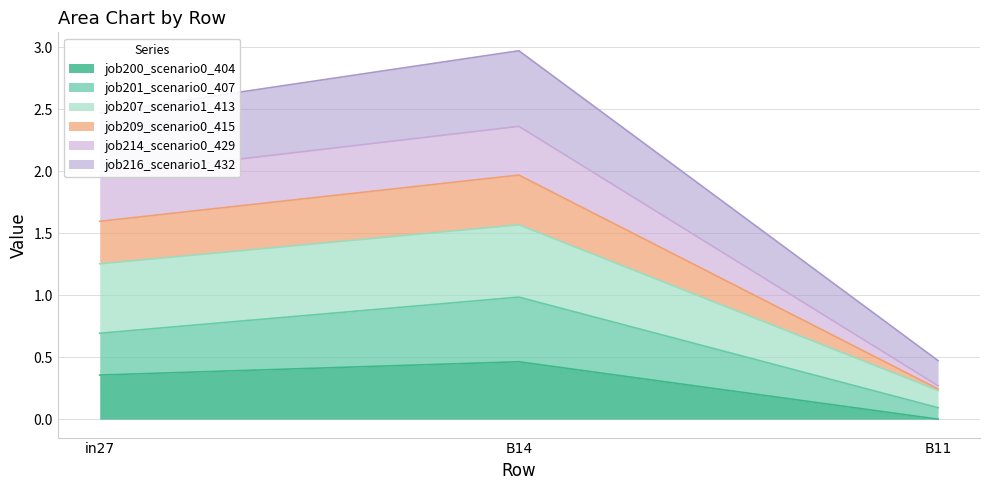

How many data points does each series have?

3